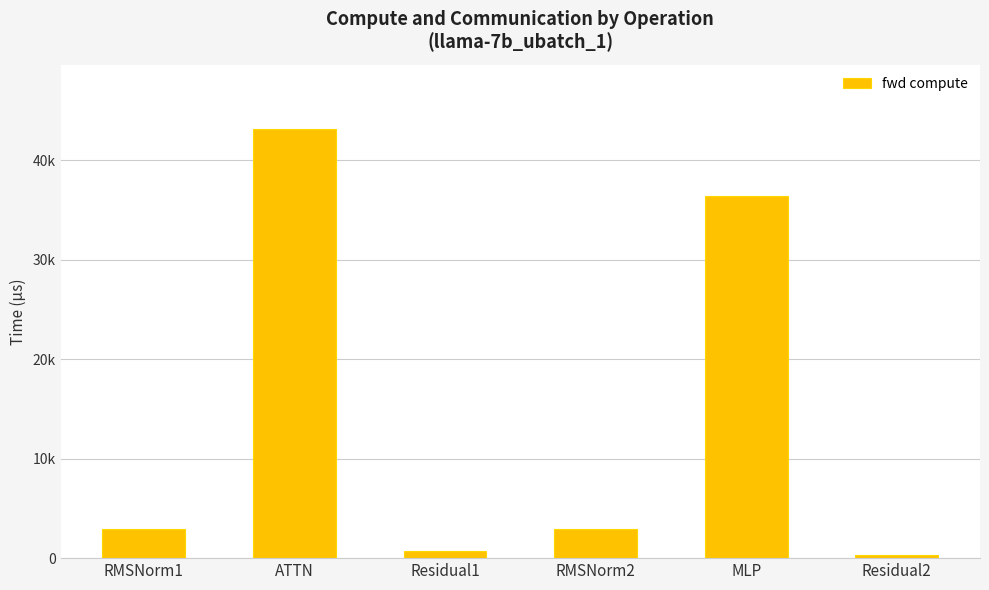

How many data points are less than 2919?

2